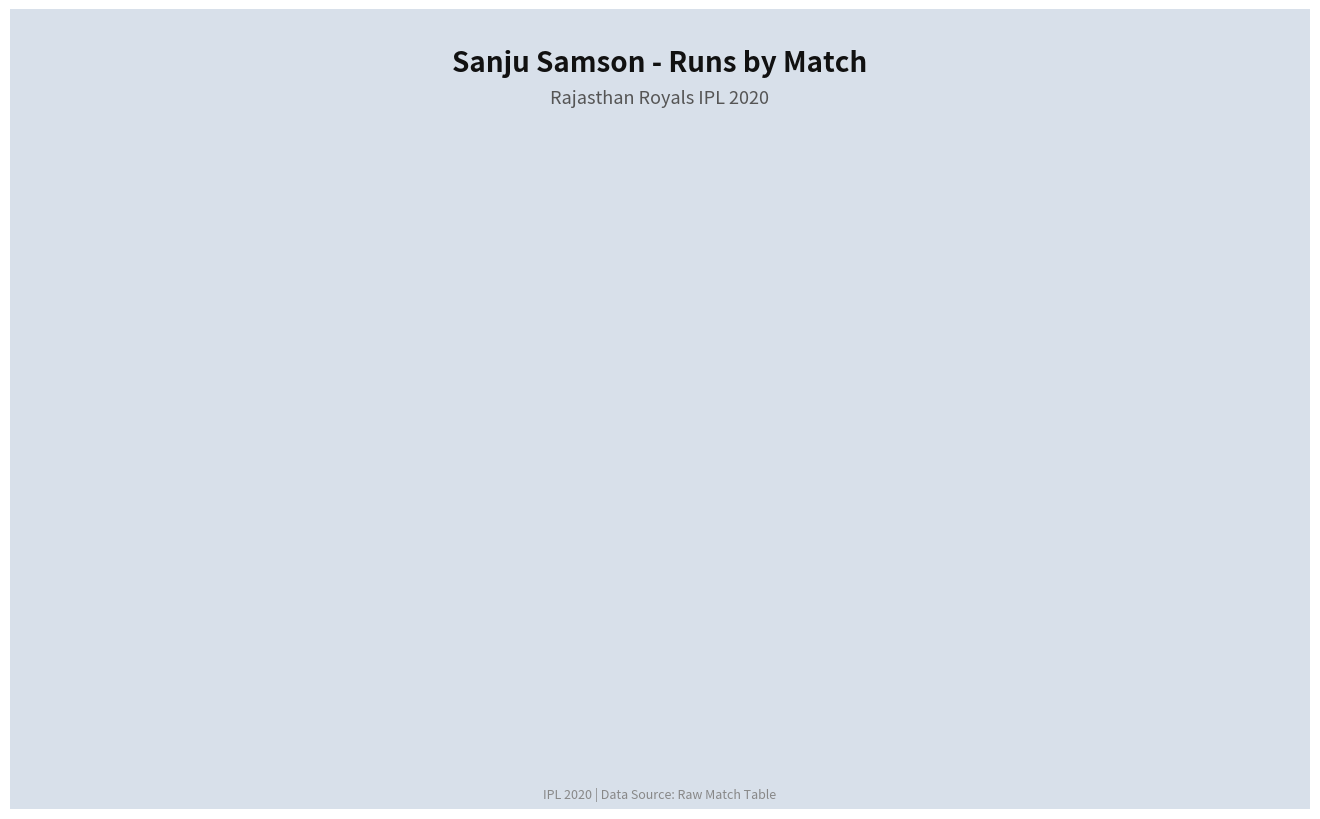

What is the sum of all values?

153